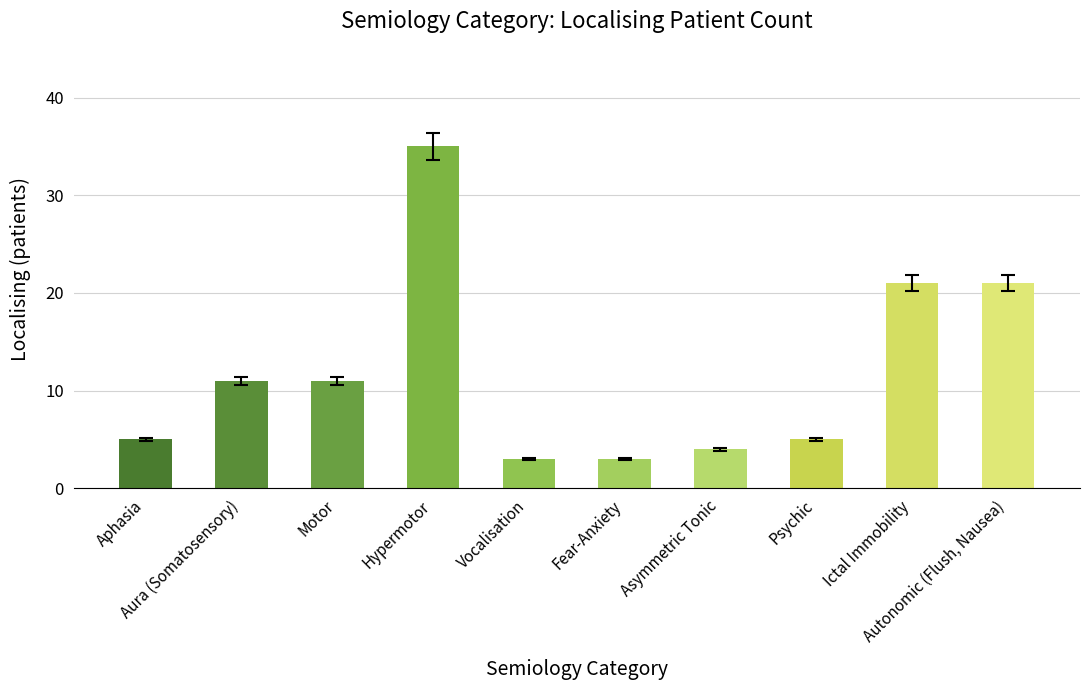

What is the change in value from Fear-Anxiety to Psychic?

+2